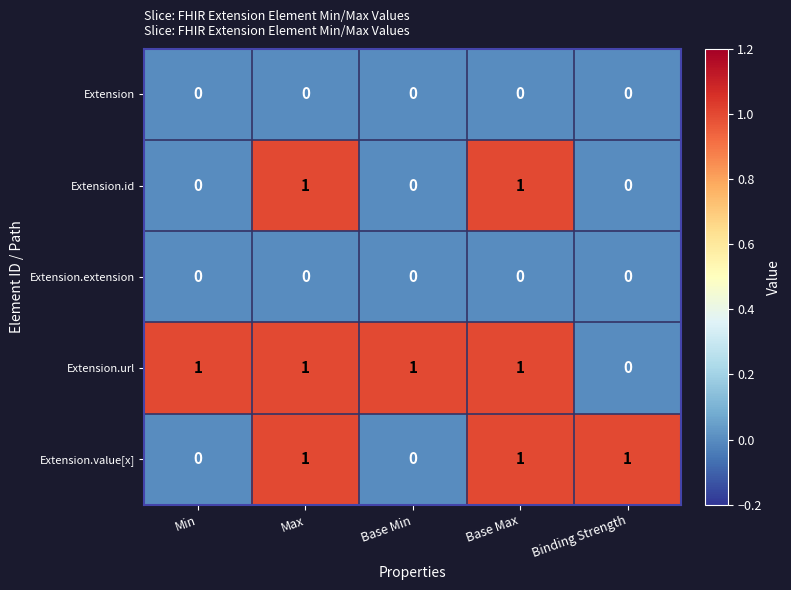

What is the sum of all Extension.url values?

4